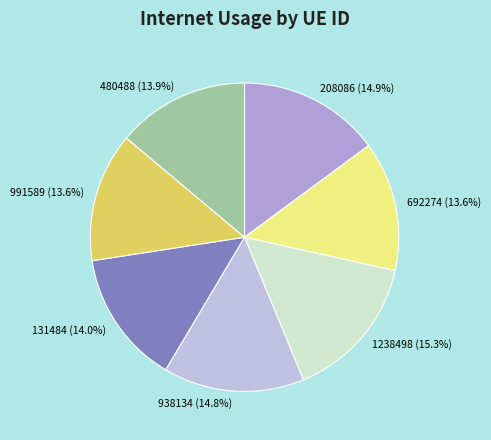

What portion of the pie excludes 131484?

86.0%